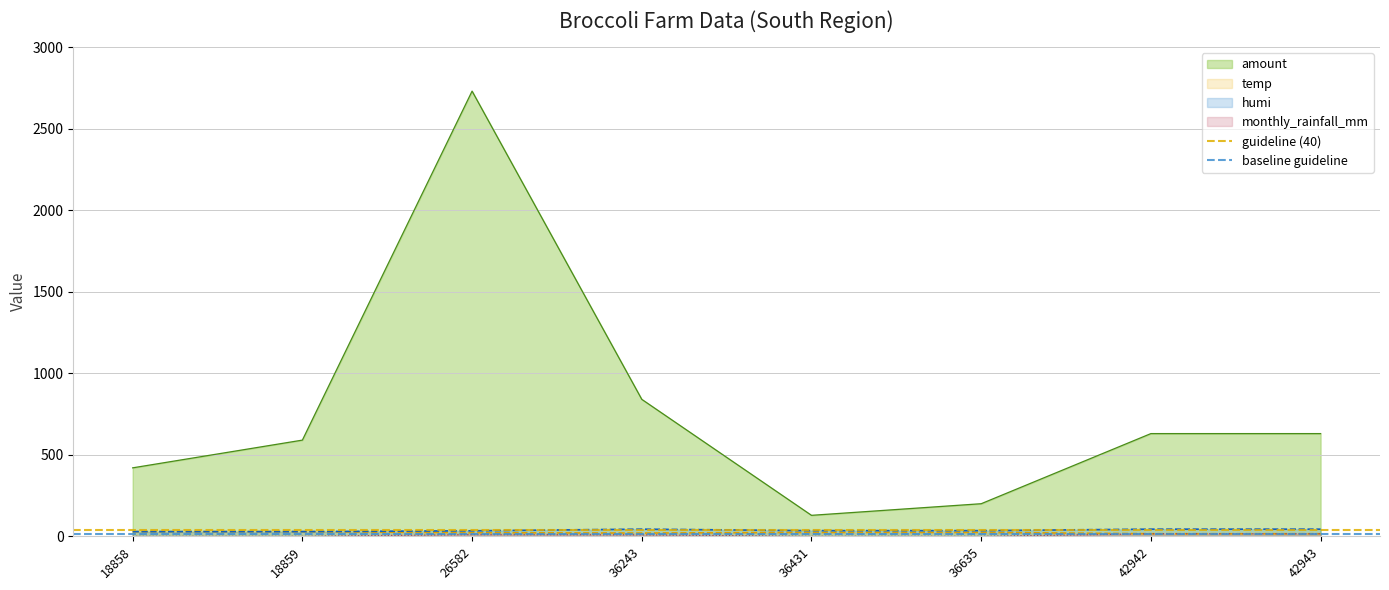

What is the sum of the guideline (40) values at 18859 and 18858?

80